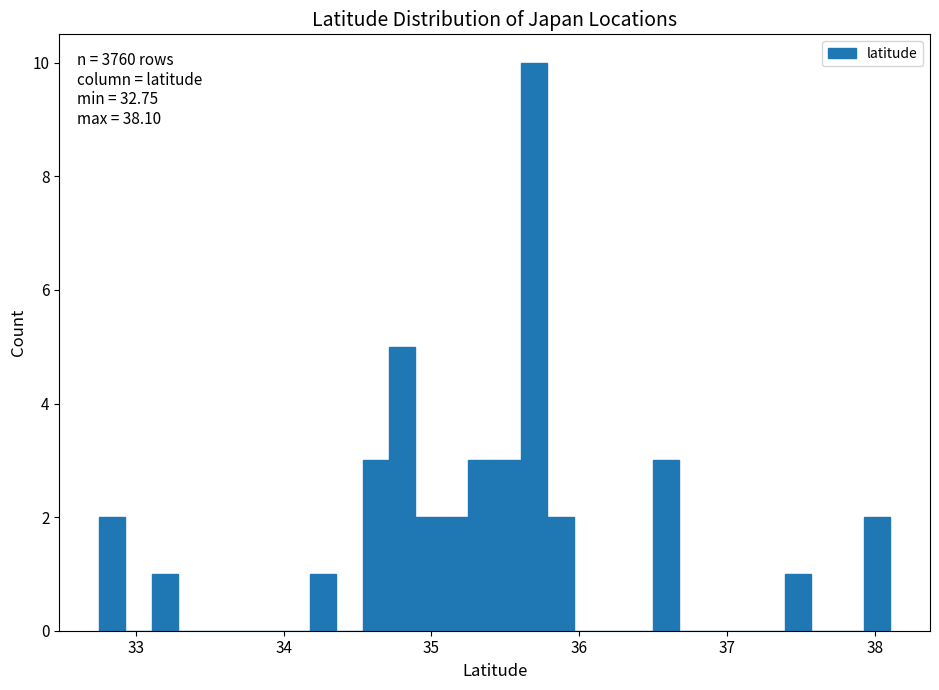

Read against the x-axis, roughly where is the centre of the tallest bar?

35.7